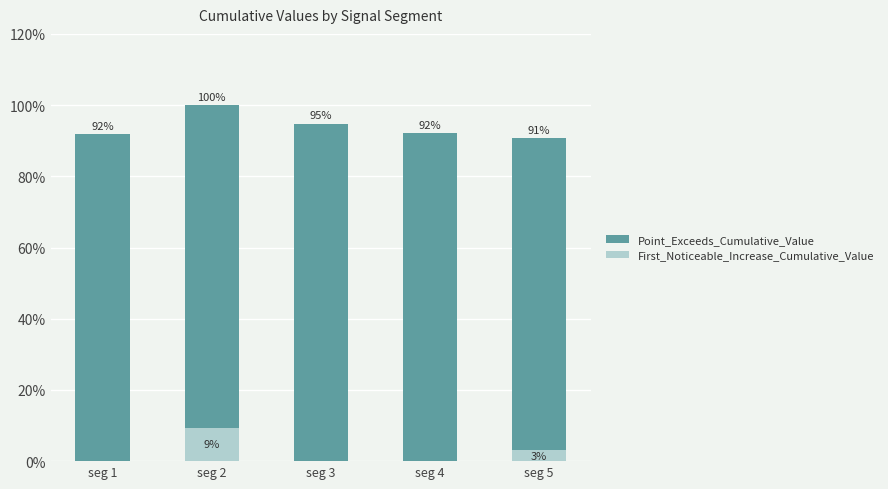

Reading left to right, extract all data points from this chart.

Point_Exceeds_Cumulative_Value: seg 1=0.9	seg 2=1.0	seg 3=0.9	seg 4=0.9	seg 5=0.9
First_Noticeable_Increase_Cumulative_Value: seg 1=0.0	seg 2=0.1	seg 3=0.0	seg 4=0.0	seg 5=0.0